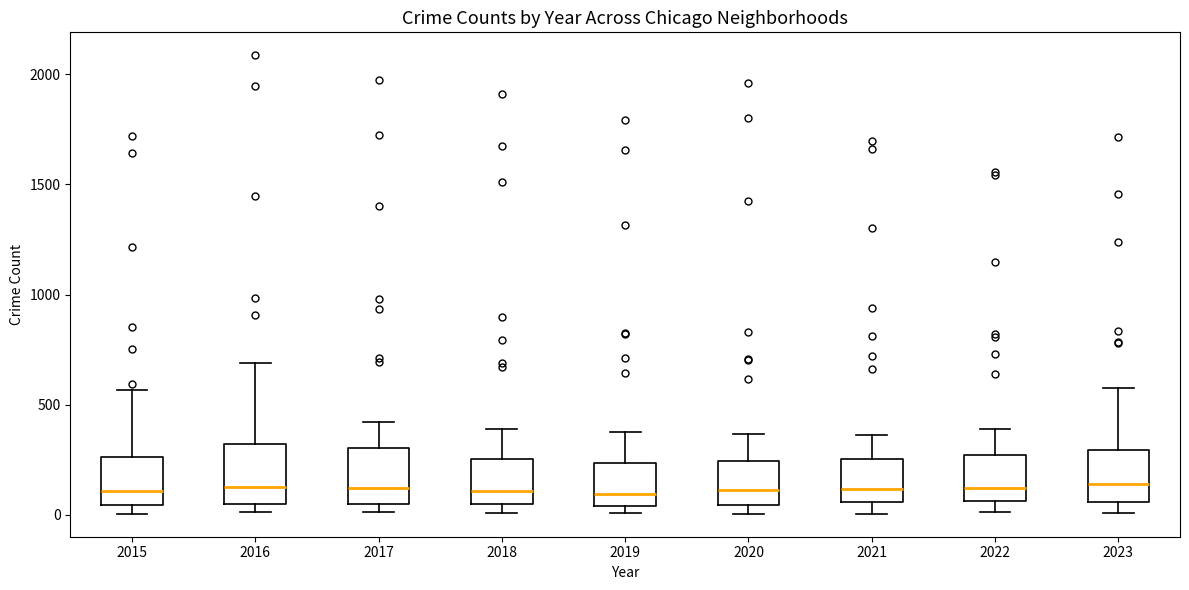

Reading left to right, transcribe this box plot: for each box, give where its median line is, the range the box spans, and where its two whiskers end, as read against the y-axis. The values are not printed on the chart, so give them approximately, as read against the axis.

2015: median 100, box 50 to 250, whiskers 0 to 550
2016: median 150, box 50 to 300, whiskers 0 to 700
2017: median 100, box 50 to 300, whiskers 0 to 400
2018: median 100, box 50 to 250, whiskers 0 to 400
2019: median 100, box 50 to 250, whiskers 0 to 400
2020: median 100, box 50 to 250, whiskers 0 to 350
2021: median 100, box 50 to 250, whiskers 0 to 350
2022: median 100, box 50 to 250, whiskers 0 to 400
2023: median 150, box 50 to 300, whiskers 0 to 600